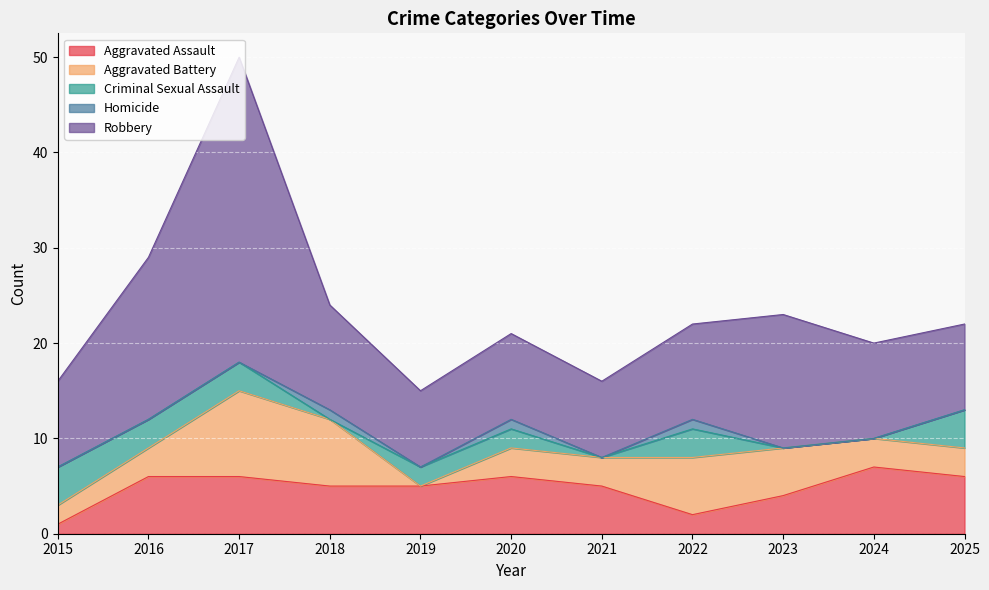

Is it true that Aggravated Battery equals 3 at 2016?

True